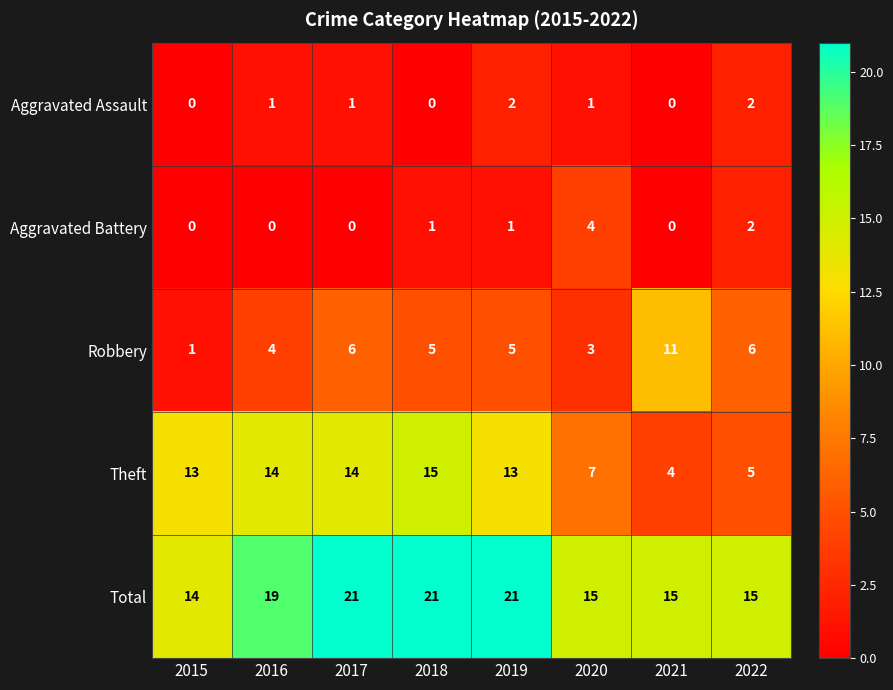

Which series changed the most between 2020 and 2021?

Robbery